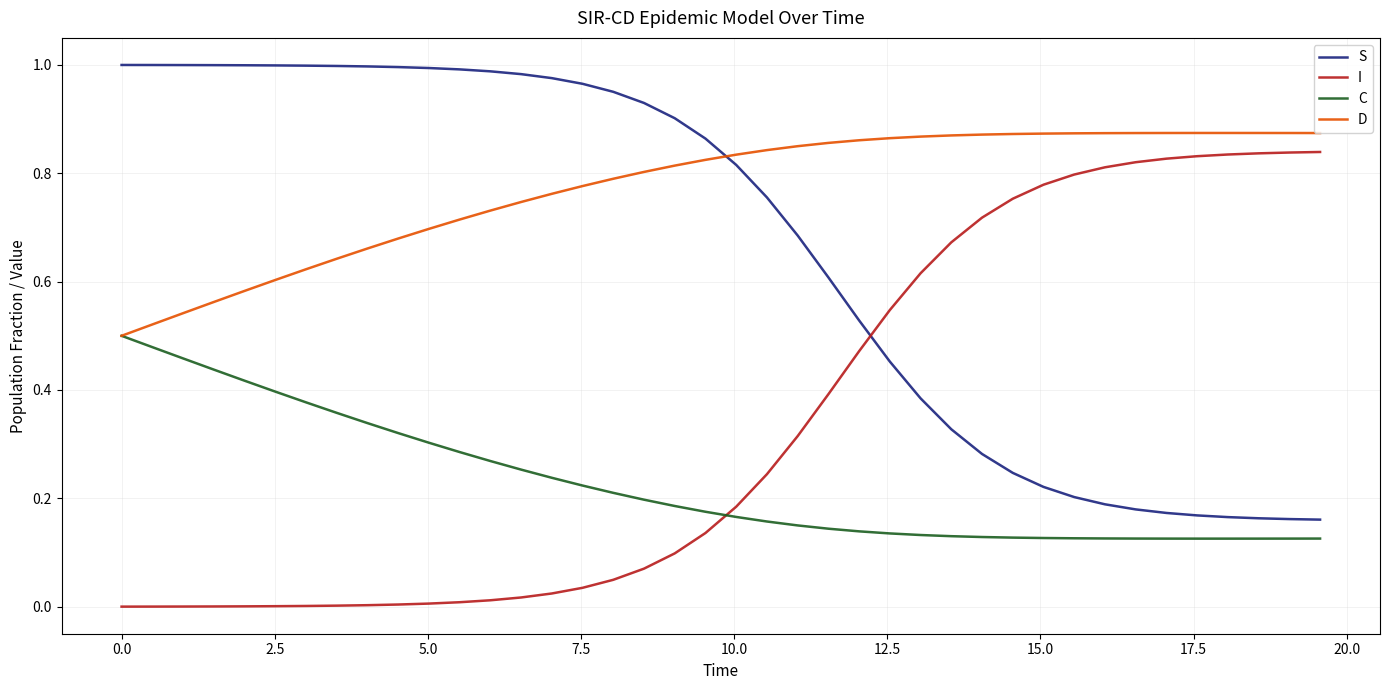

At how many categories does at least one series exceed 0?

40